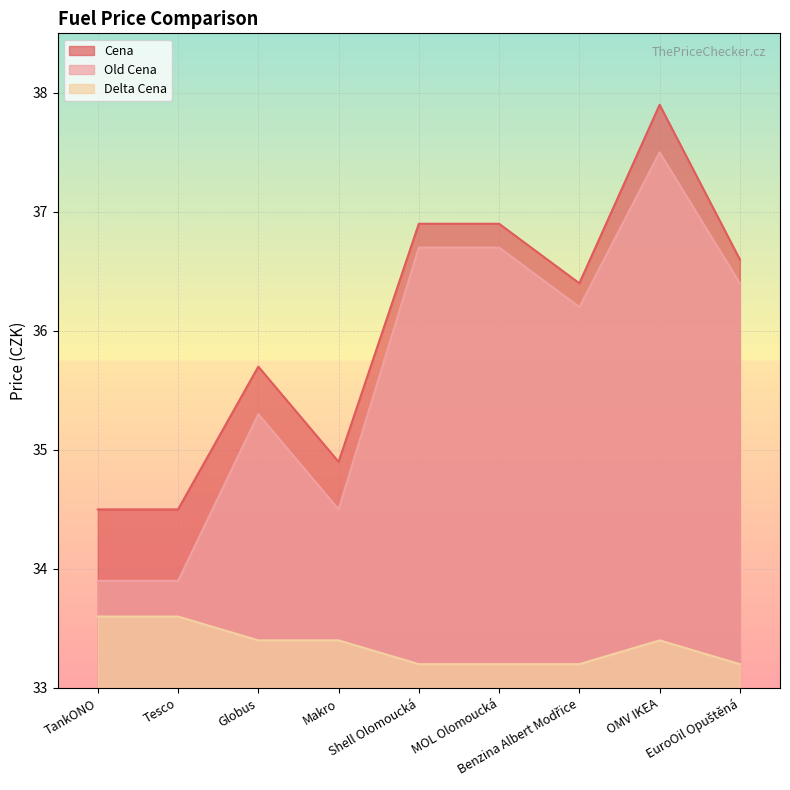

What is the label of the 3rd point from the right?

Benzina Albert Modřice